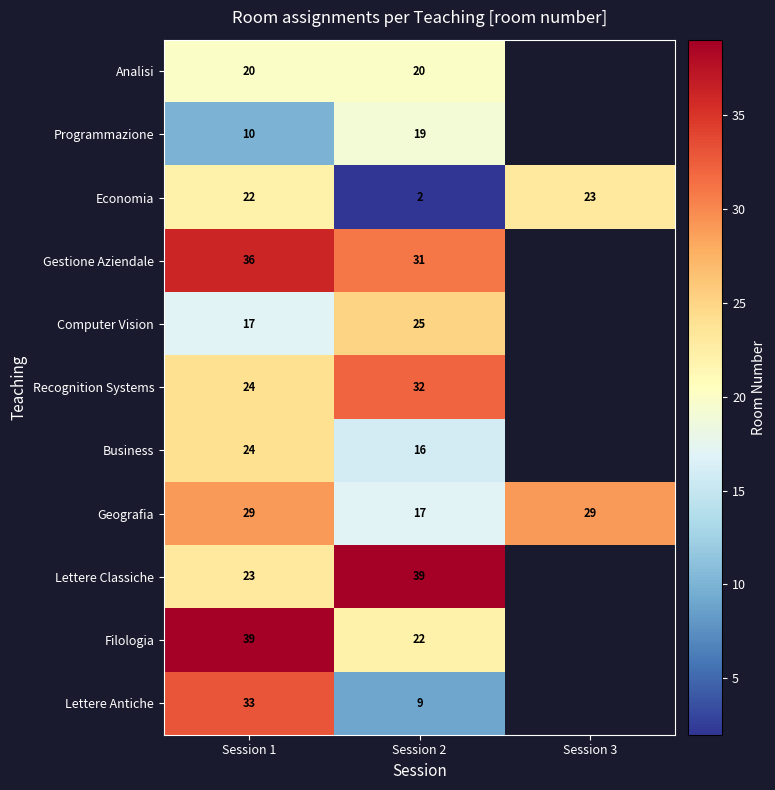

At how many categories does at least one series exceed 5?

3